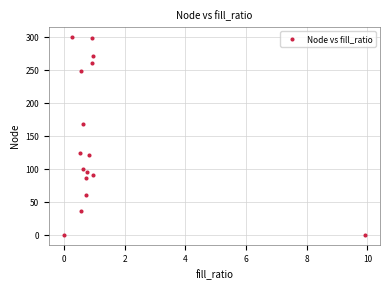

What Y value in the scatter plot is closest to 150?

168